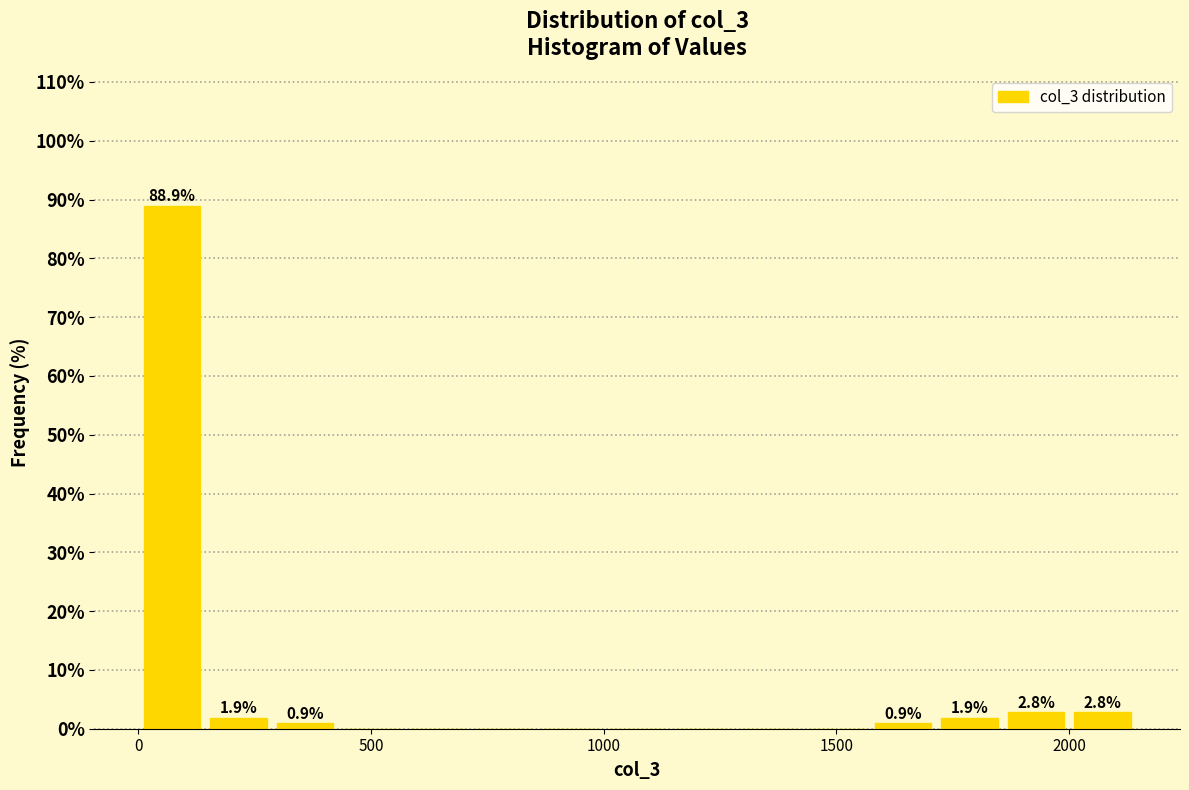

Around what value on the x-axis is the tallest bar? Give the approximate position of its centre, as read against the axis.

50